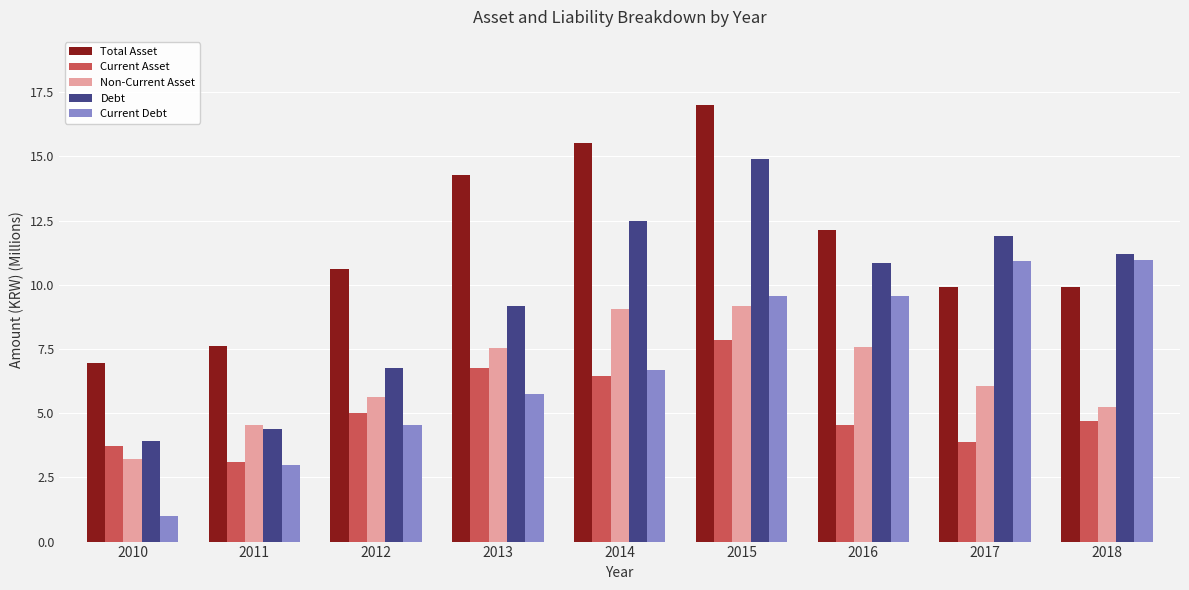

Which category has the lowest value in the Current Debt series?

2010